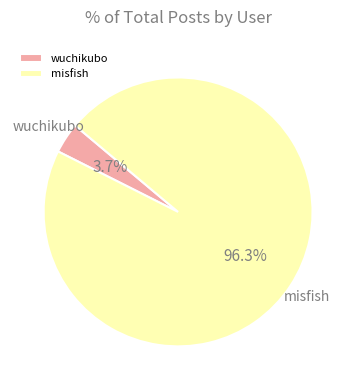

Rank the categories by value from highest to lowest.

misfish, wuchikubo